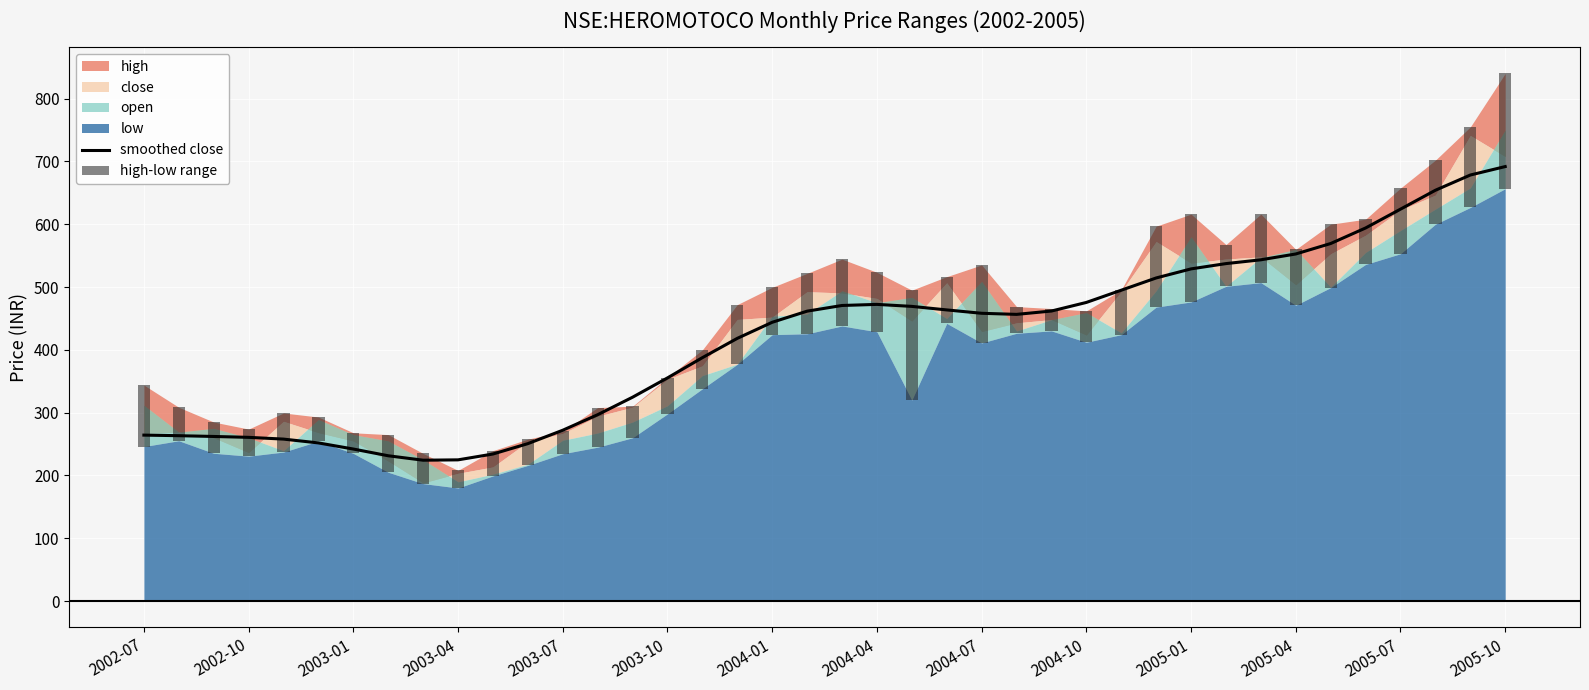

True or false: smoothed close has a value of 264.2 at 2002-07.

True